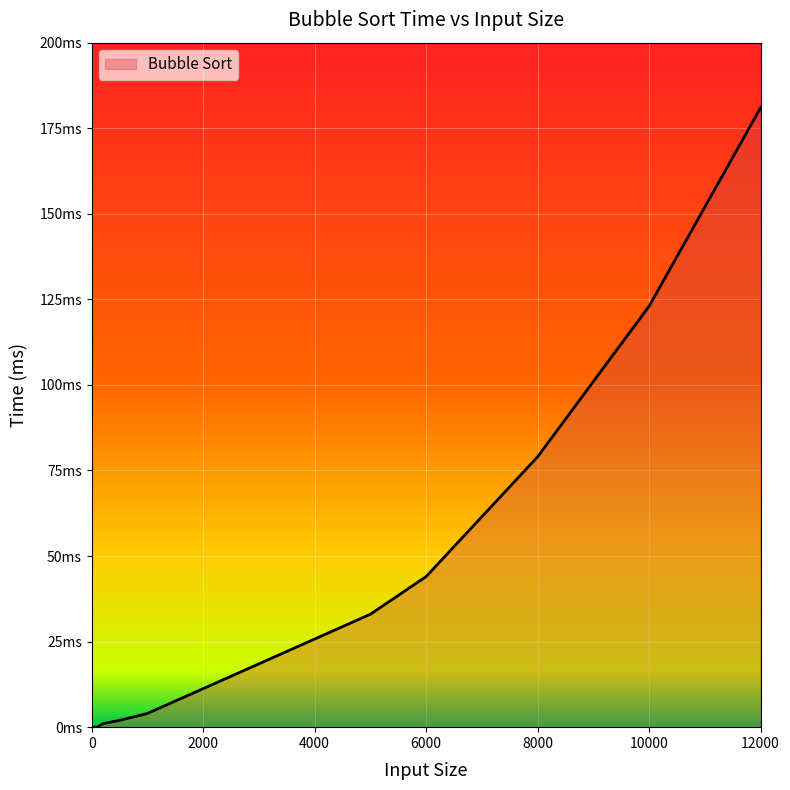

Does the chart display data point markers on the line(s)?

No